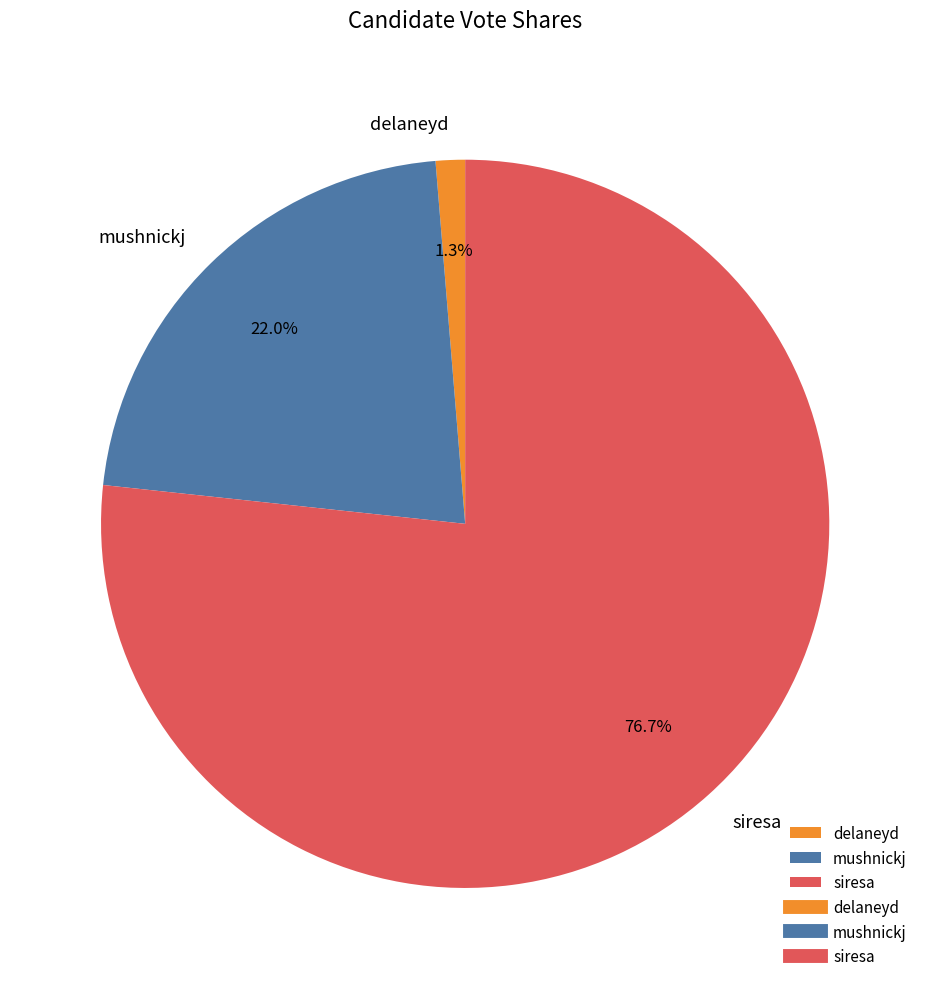

Which category has the biggest portion of the pie?

siresa